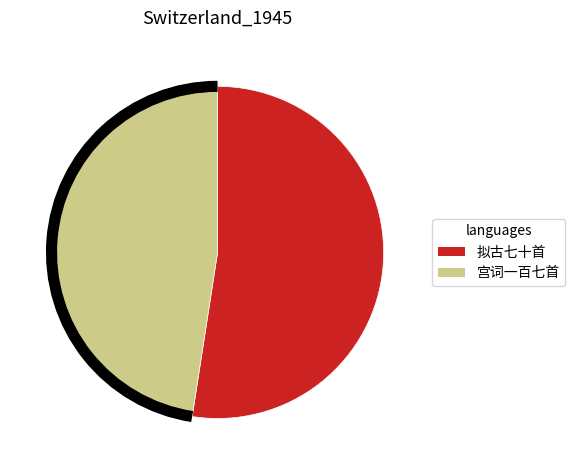

Is there any slice that represents more than half of the pie?

Yes